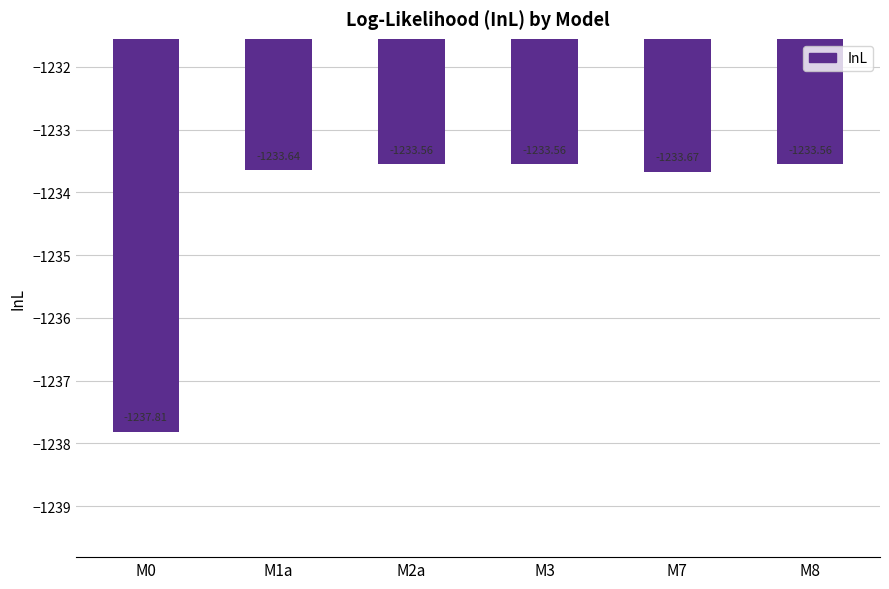

Is it true that the value at M0 is -1237.8?

True